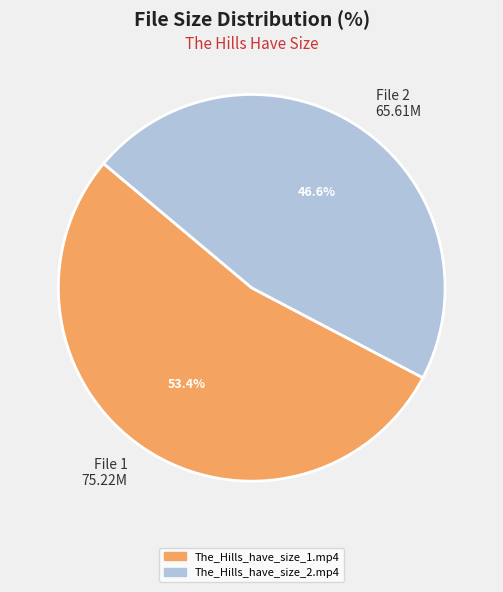

Which slice represents more than half of the pie?

File 1 75.22M